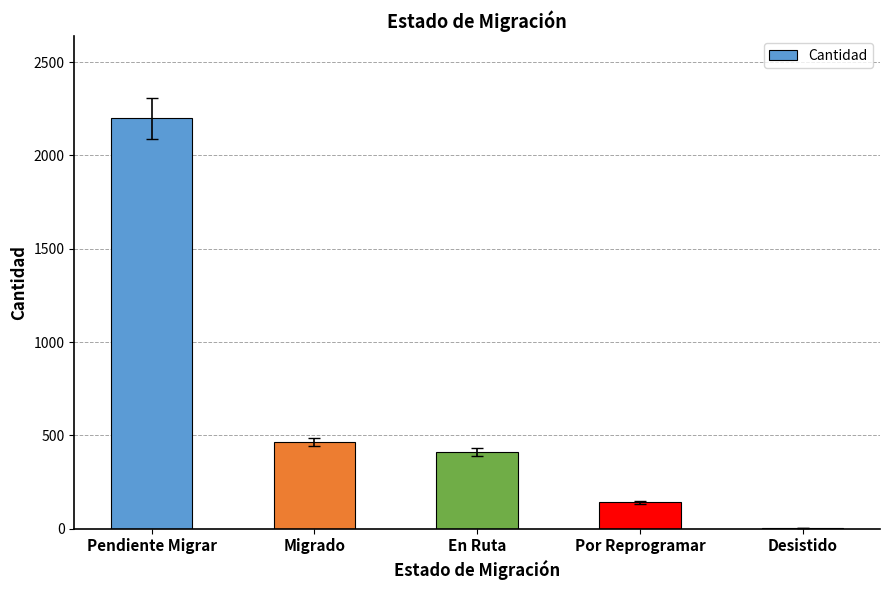

Does the chart contain stacked bars?

No